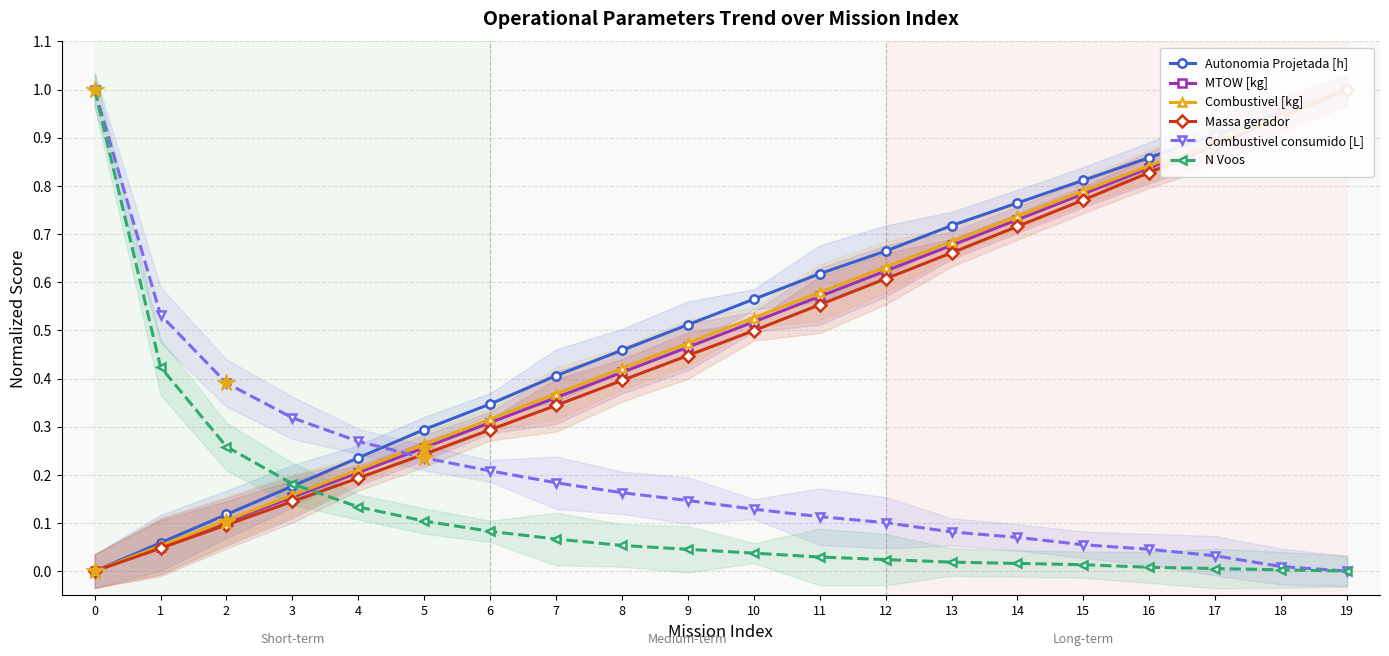

Reading left to right, list all the values displayed in this chart.

Autonomia Projetada [h]: 0.0	0.1	0.1	0.2	0.2	0.3	0.3	0.4	0.5	0.5	0.6	0.6	0.7	0.7	0.8	0.8	0.9	0.9	1.0	1.0
MTOW [kg]: 0.0	0.1	0.1	0.2	0.2	0.3	0.3	0.4	0.4	0.5	0.5	0.6	0.6	0.7	0.7	0.8	0.8	0.9	0.9	1.0
Combustivel [kg]: 0.0	0.1	0.1	0.2	0.2	0.3	0.3	0.4	0.4	0.5	0.5	0.6	0.6	0.7	0.7	0.8	0.8	0.9	0.9	1.0
Massa gerador: 0.0	0.0	0.1	0.1	0.2	0.2	0.3	0.3	0.4	0.4	0.5	0.6	0.6	0.7	0.7	0.8	0.8	0.9	0.9	1.0
Combustivel consumido [L]: 1.0	0.5	0.4	0.3	0.3	0.2	0.2	0.2	0.2	0.1	0.1	0.1	0.1	0.1	0.1	0.1	0.0	0.0	0.0	0.0
N Voos: 1.0	0.4	0.3	0.2	0.1	0.1	0.1	0.1	0.1	0.0	0.0	0.0	0.0	0.0	0.0	0.0	0.0	0.0	0.0	0.0